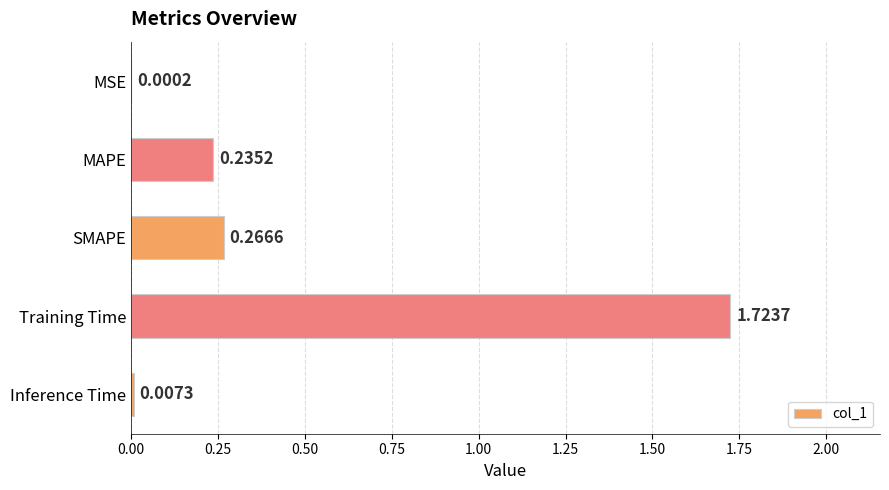

Between Inference Time and SMAPE, which is larger?

SMAPE